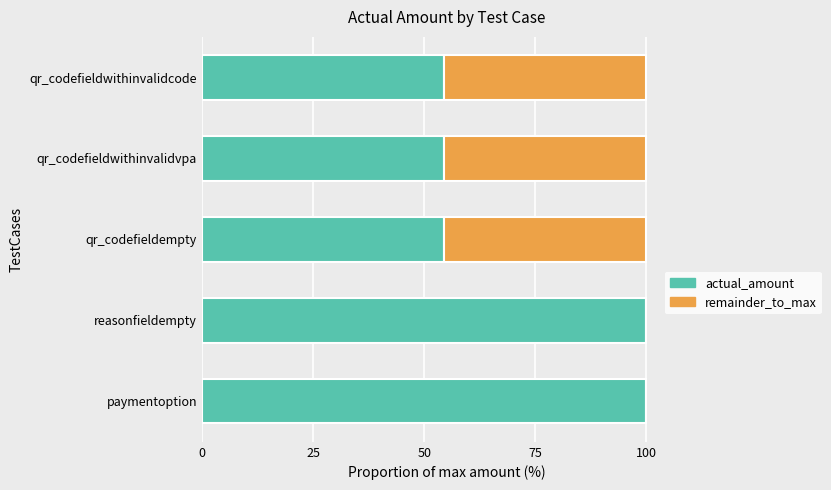

Is it true that actual_amount equals 72.9 at qr_codefieldwithinvalidcode?

False